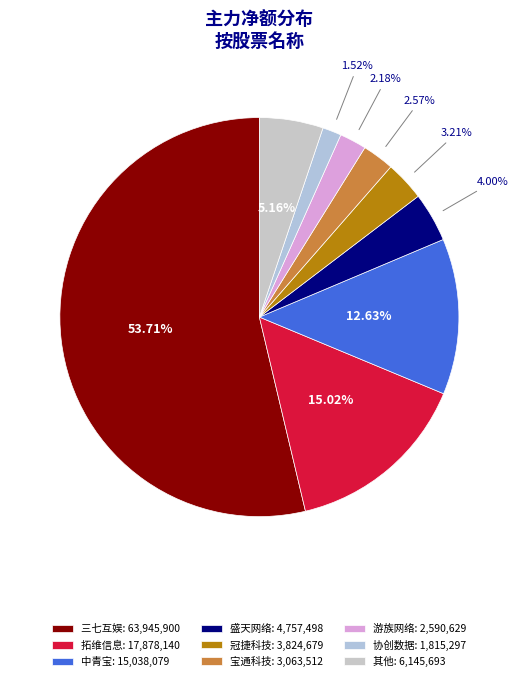

To the nearest percent, what is the average slice percentage?

11%